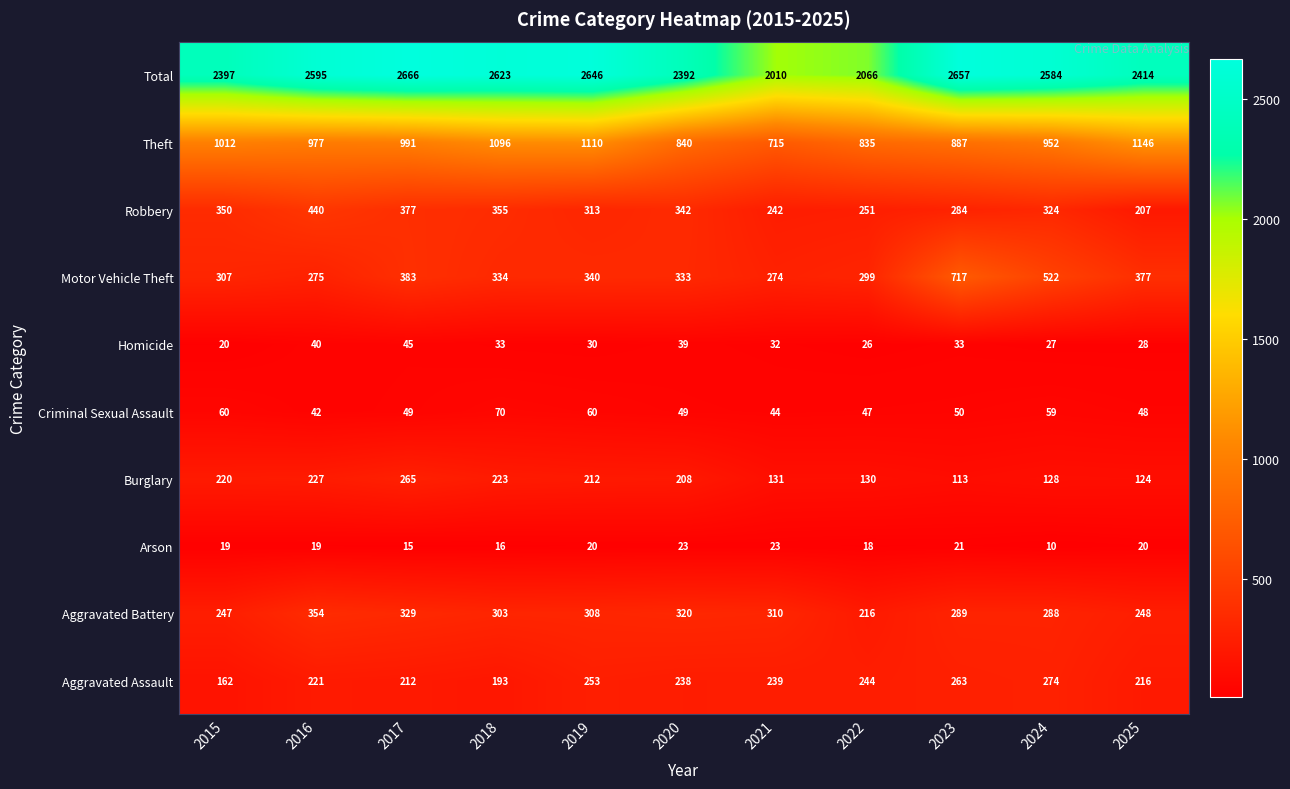

How many distinct data groups are displayed?

10